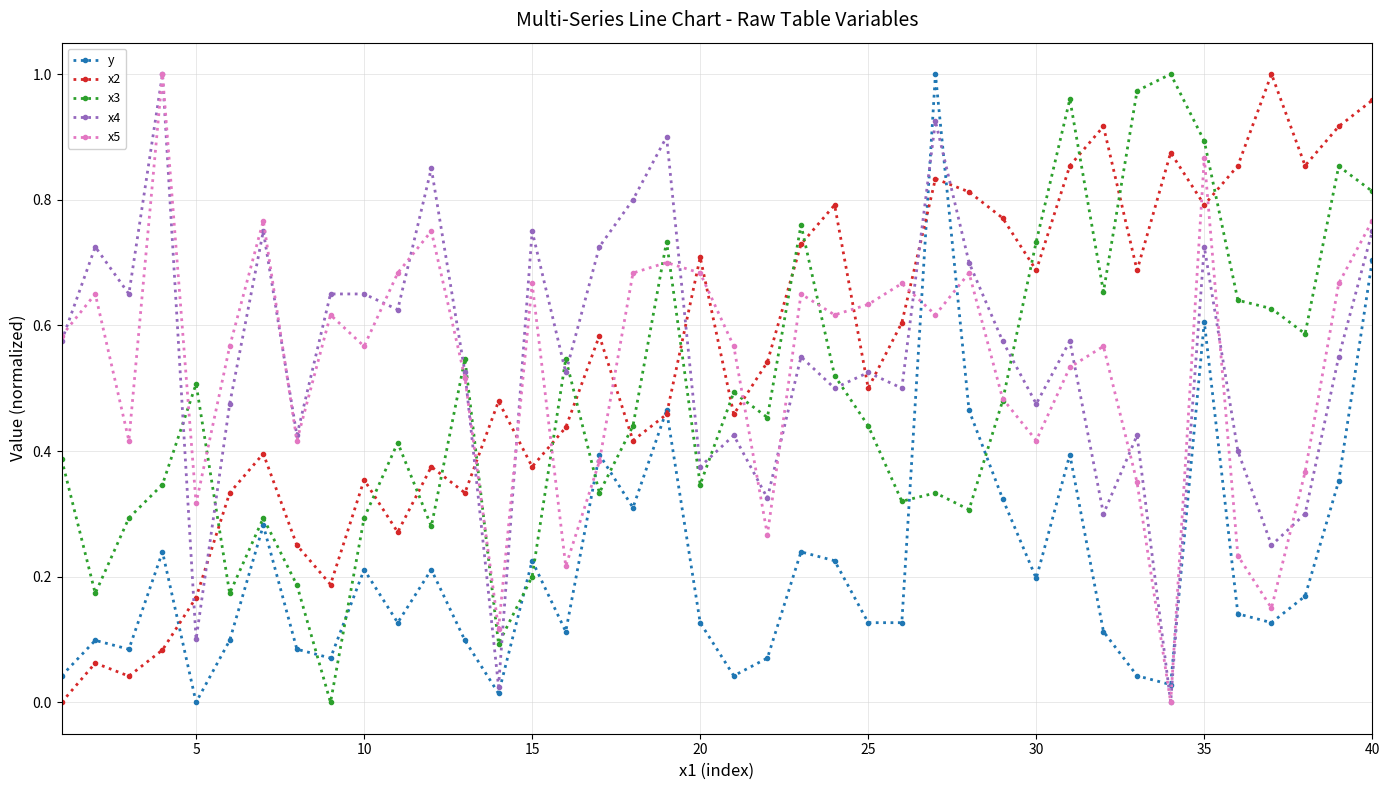

True or false: x3 and x2 intersect in this chart.

True